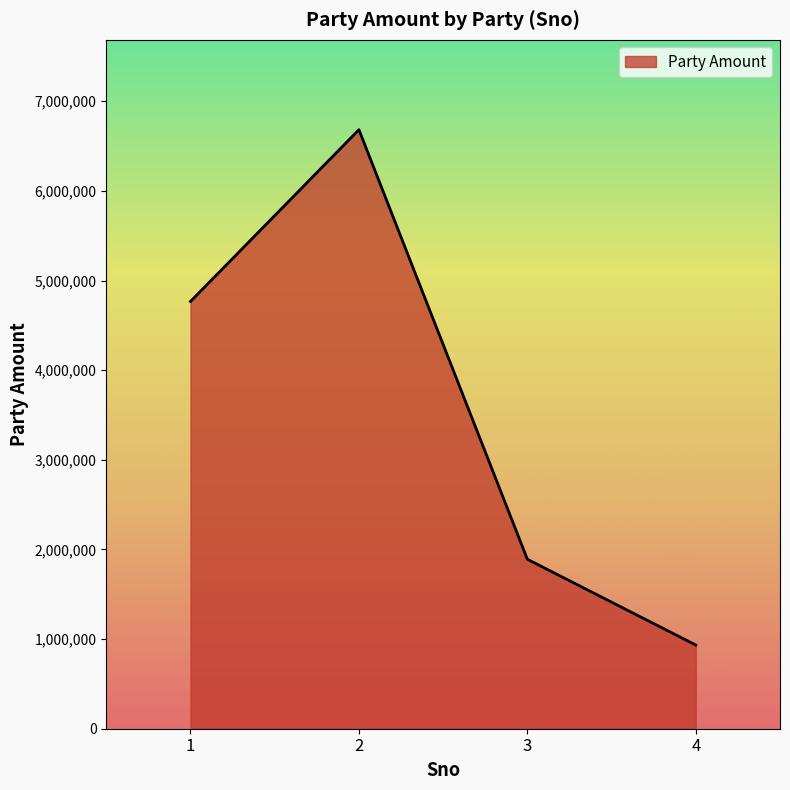

True or false: there are more than 2 points higher than both neighbors.

False